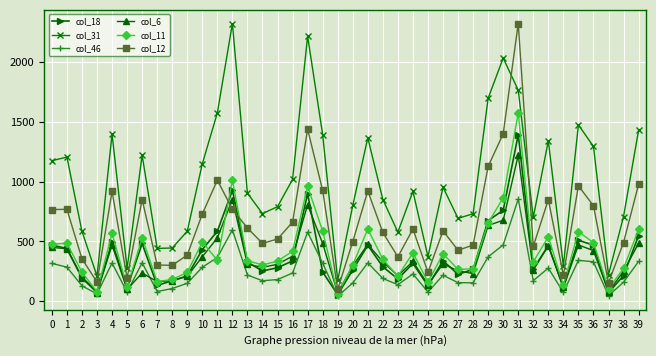

What is the difference between the highest and lowest values at 31?

1469